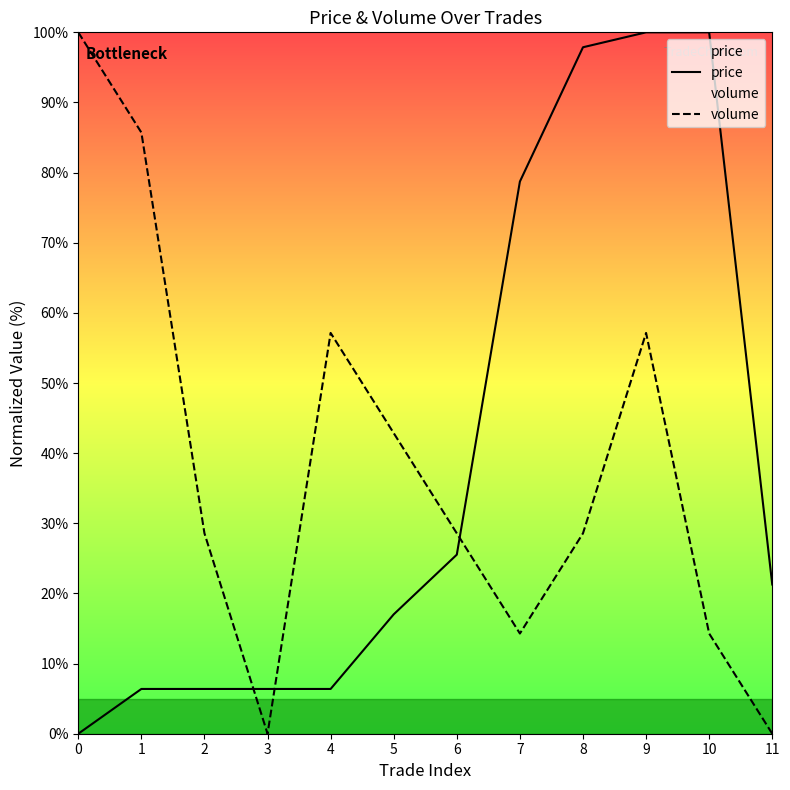

Which series has the largest range (max minus min)?

price